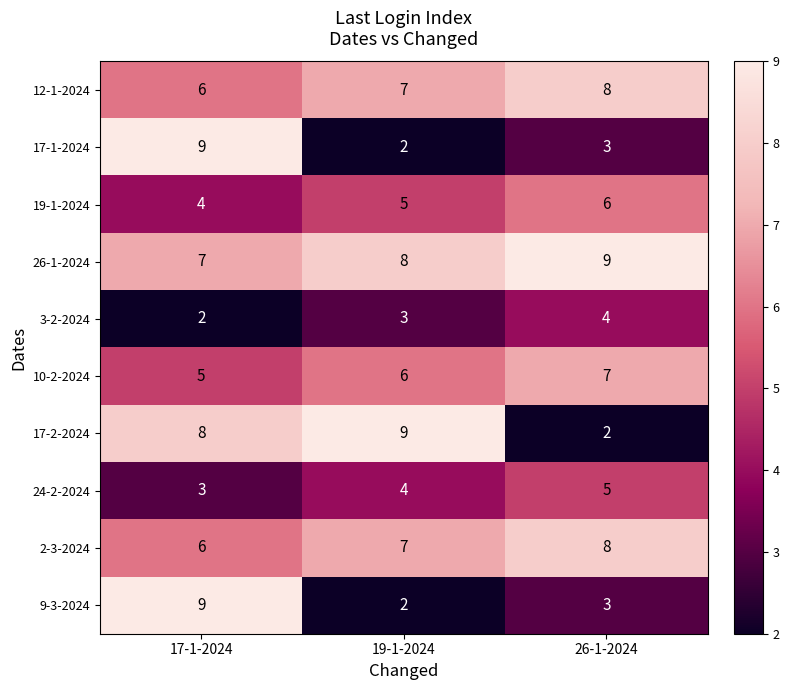

How many series are shown in this chart?

10